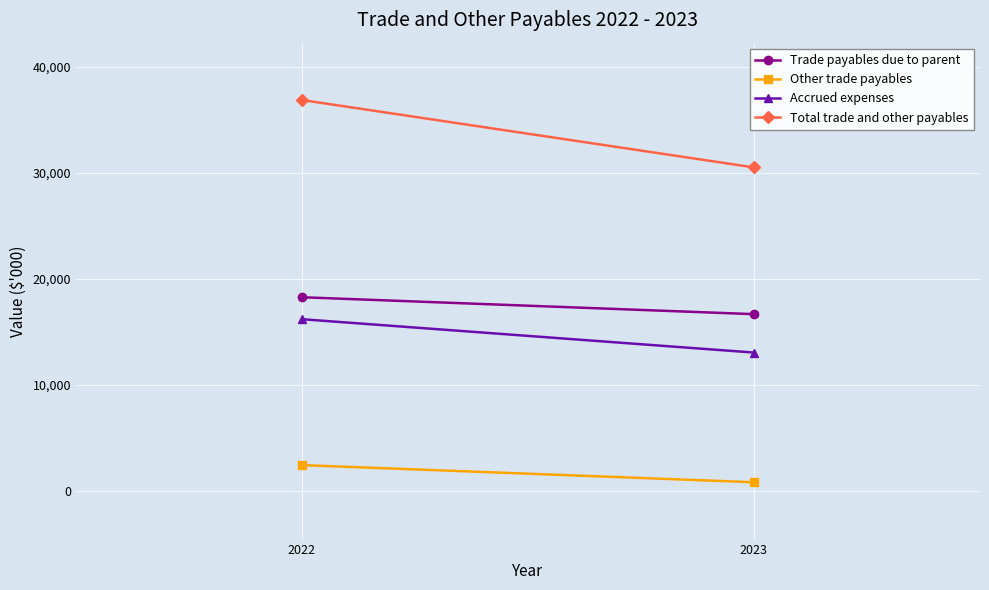

At which label does Other trade payables reach its peak?

2022